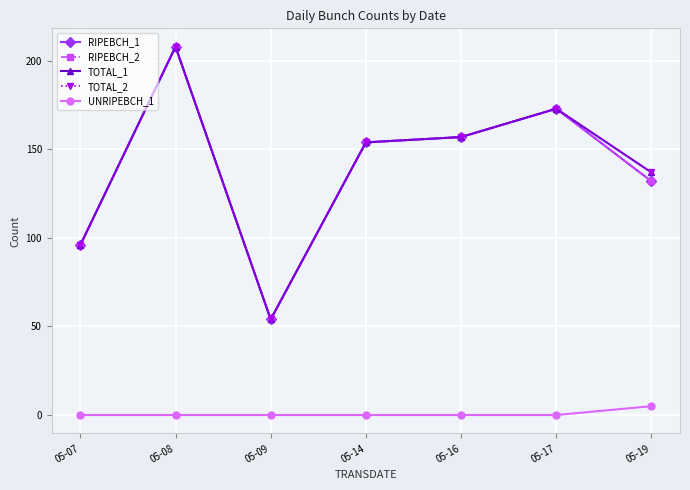

What is the minimum value for RIPEBCH_2?

54